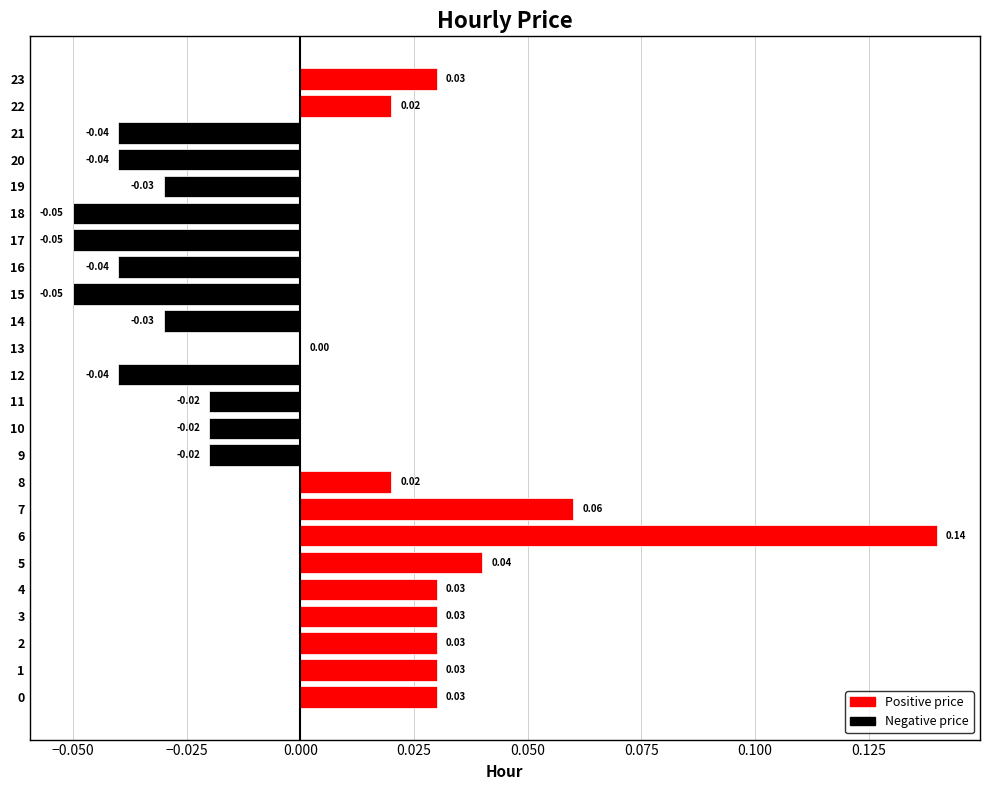

Which has a higher value, 6 or 9?

6